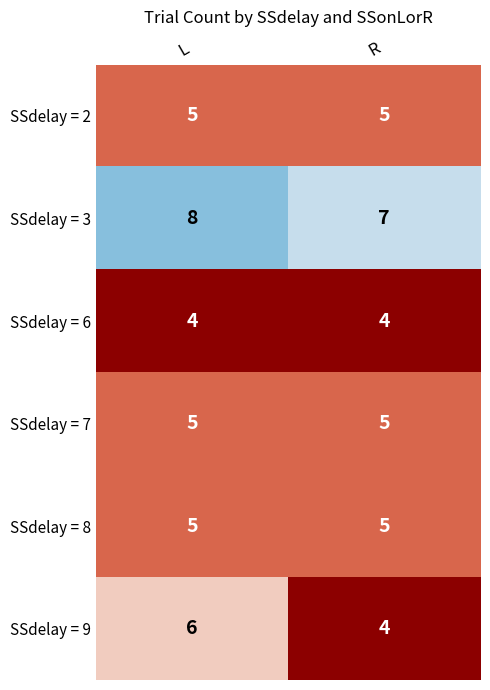

What is the sum of the SSdelay = 7 values at R and L?

10